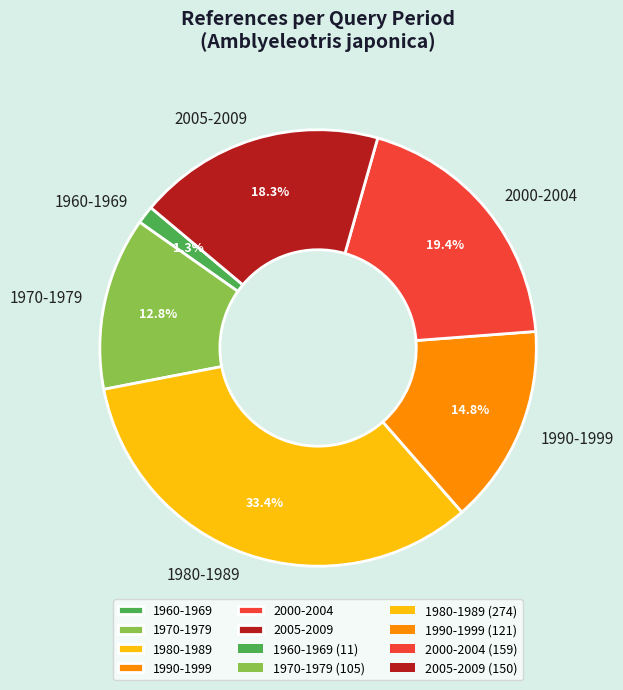

How many segments does this pie chart have?

6